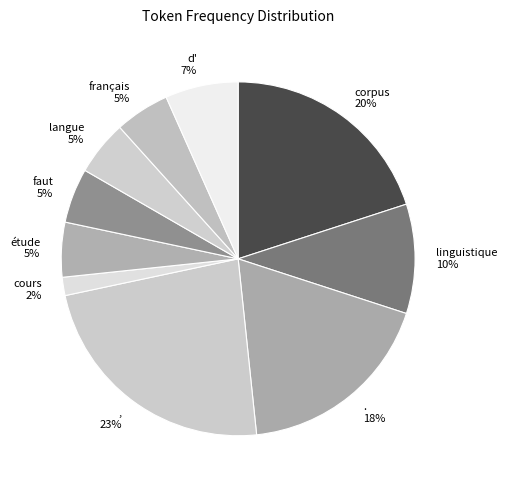

The français slice represents 19% of the pie. True or false?

False